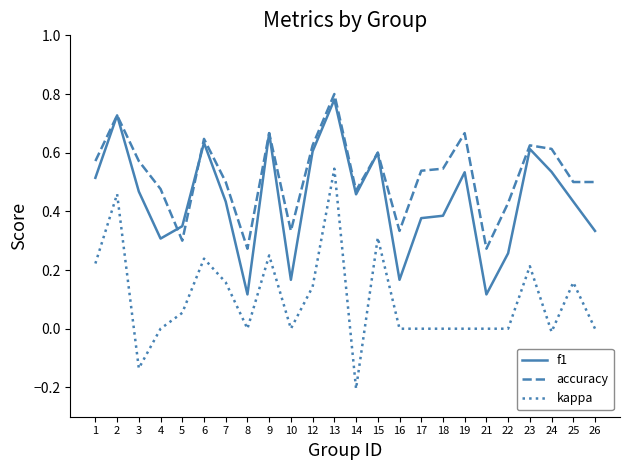

True or false: kappa and f1 cross at least once.

False